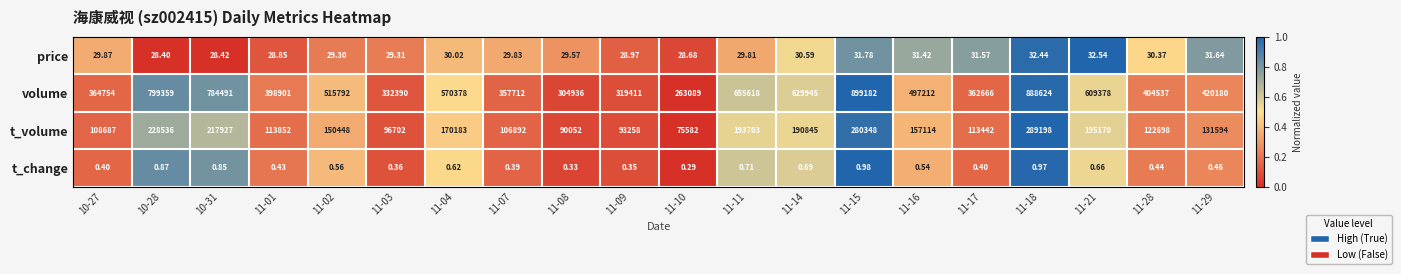

Which series has the largest total across all categories?

volume